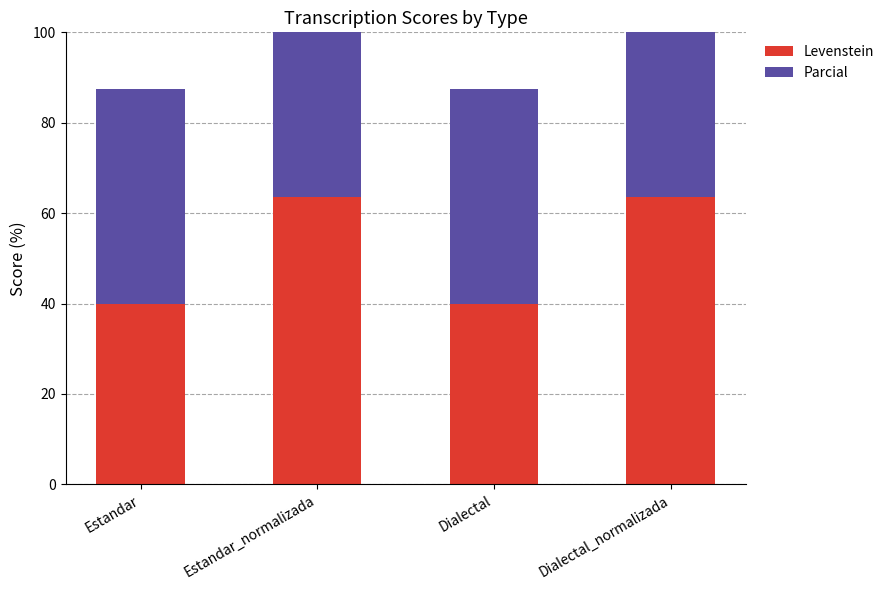

List the series in order of their peak value, highest first.

Parcial, Levenstein